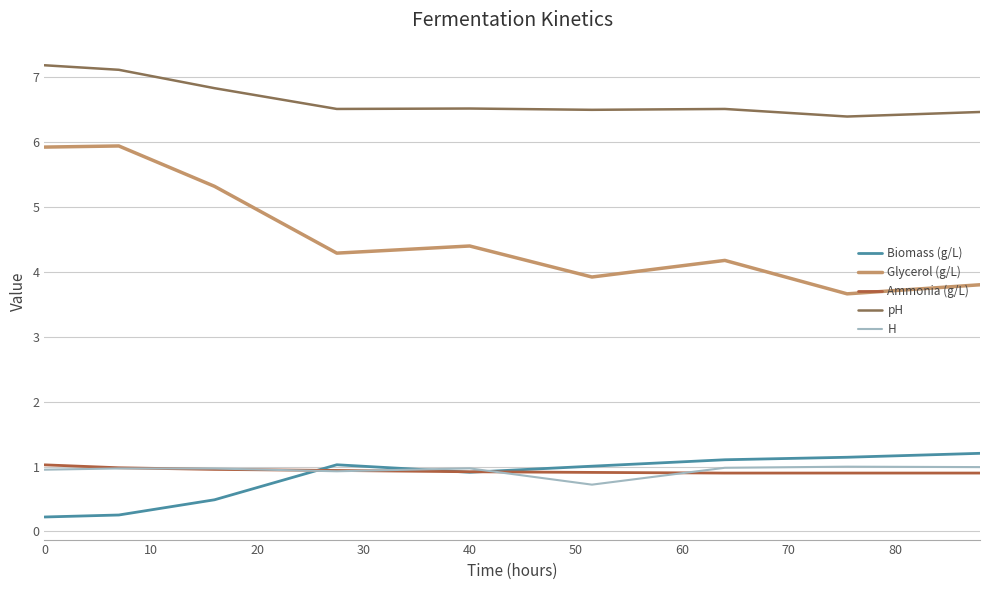

At how many categories does at least one series exceed 1?

9